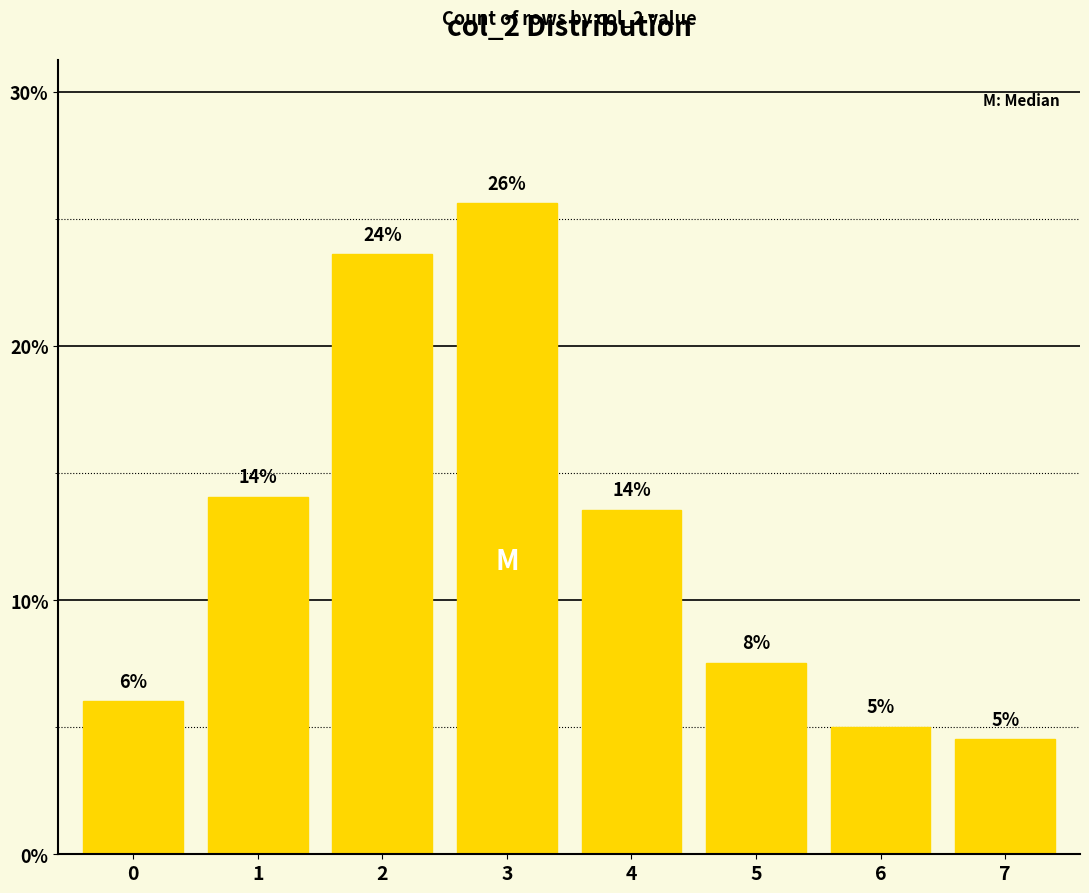

Count the number of categories in the chart.

8